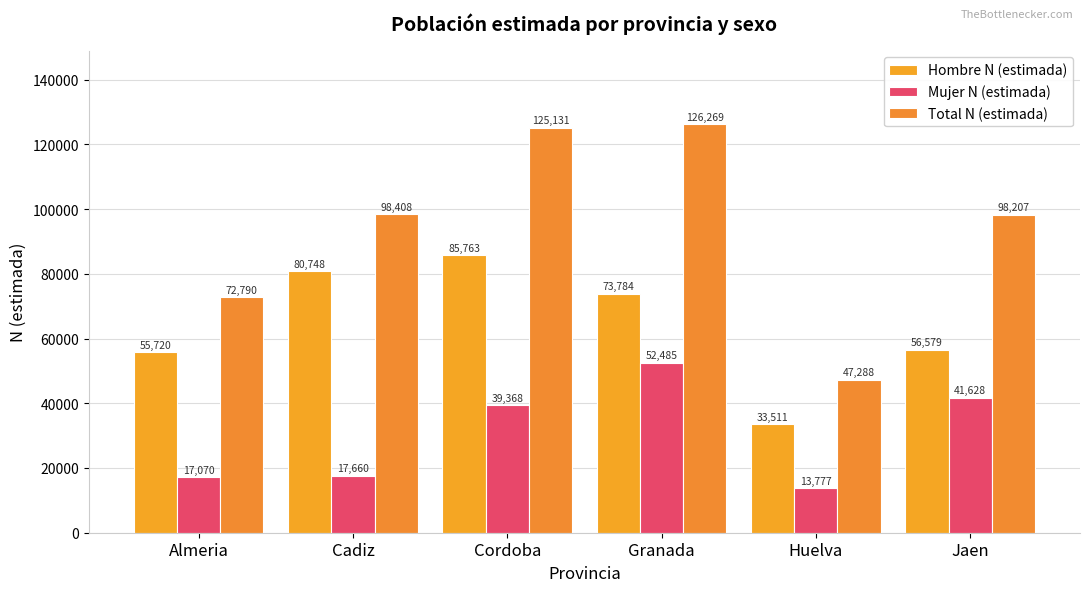

Is the value of Hombre N (estimada) at Jaen greater than the value of Total N (estimada) at Cordoba?

No